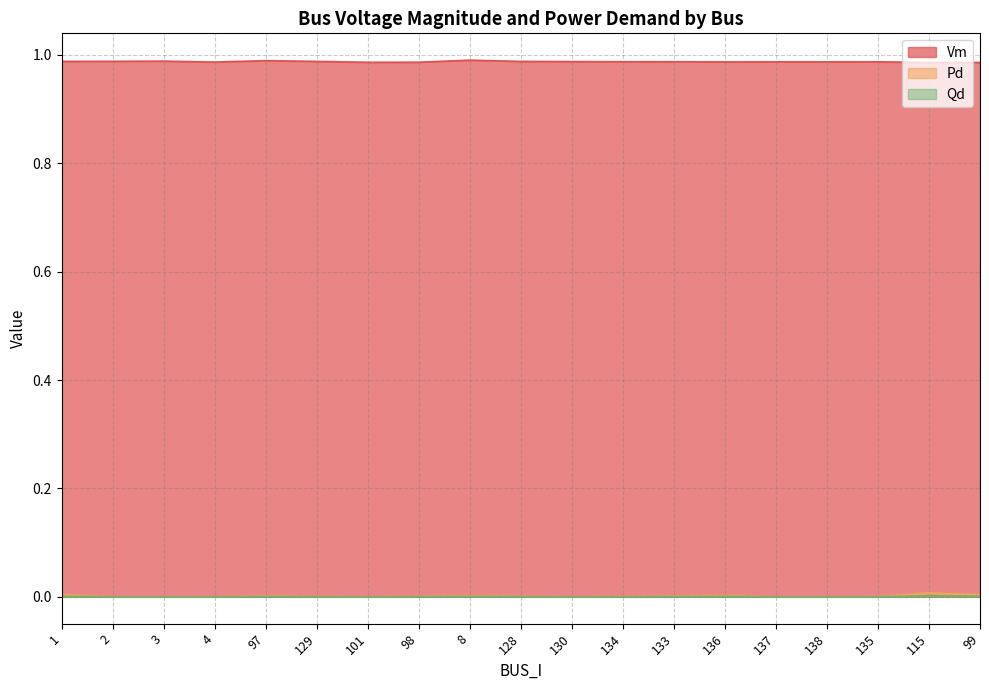

What position from the right is 136?

6